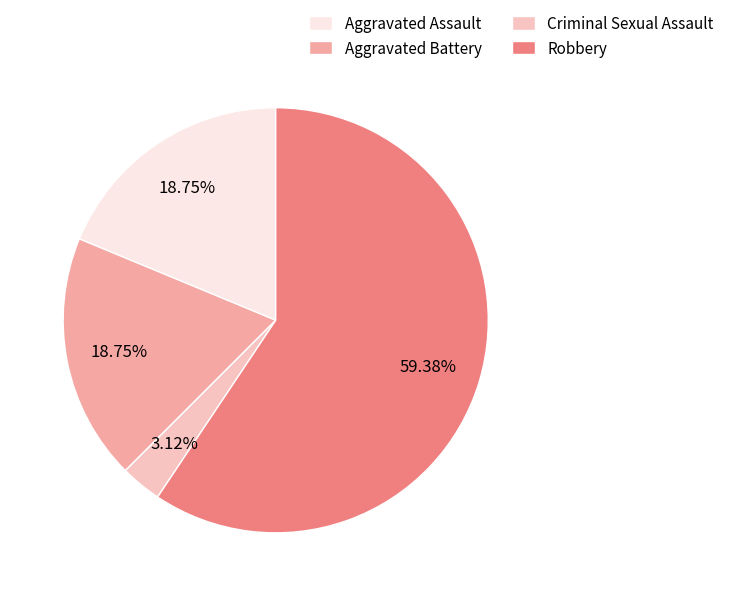

What is the majority slice?

Robbery